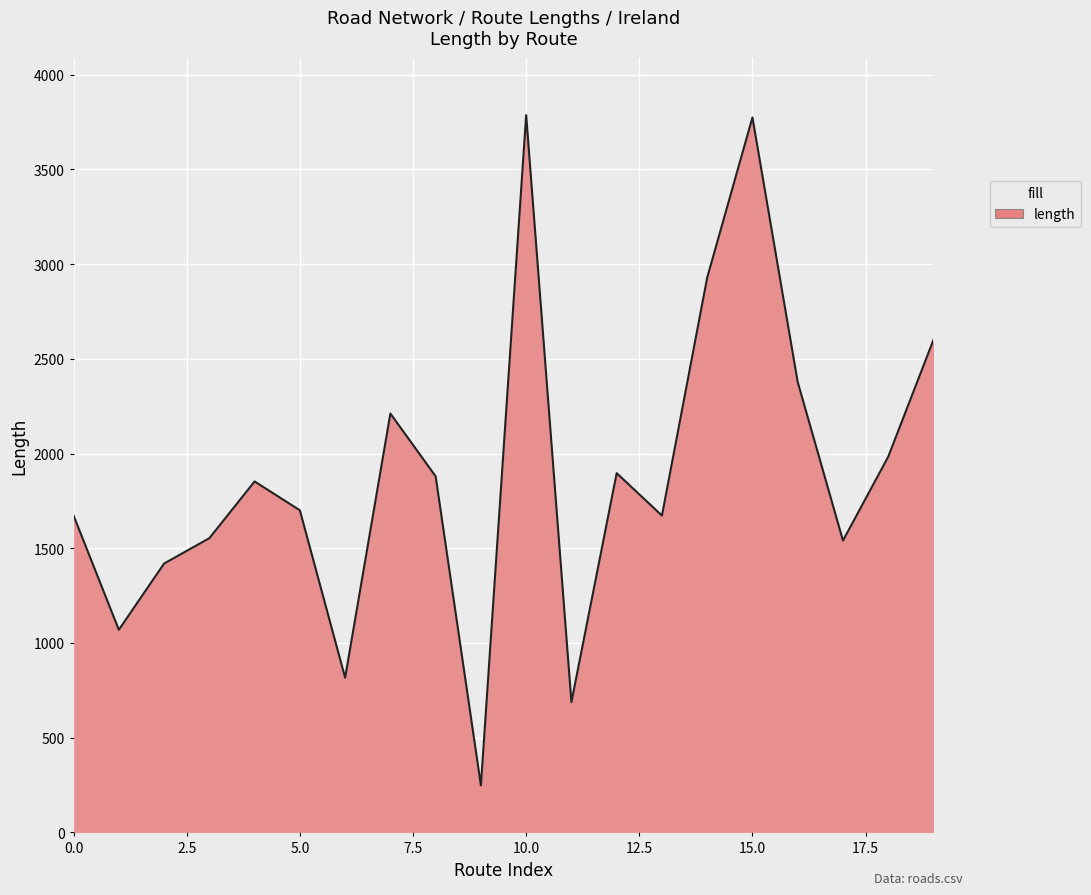

How many interior local peaks (higher than both neighbors) does the data have?

5